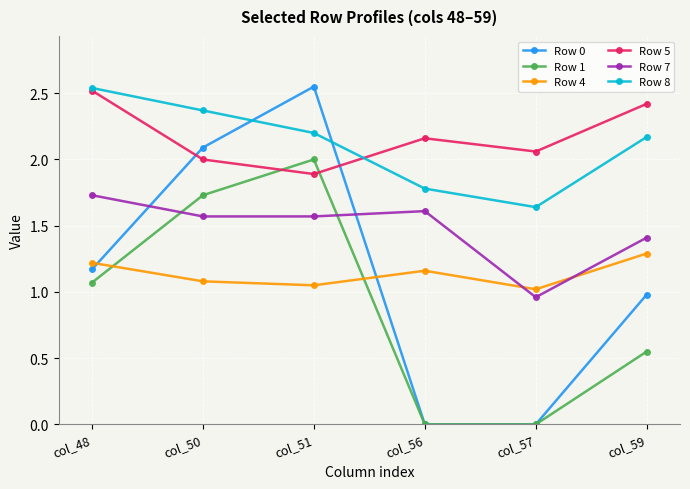

Is the value of Row 1 at col_56 greater than the value of Row 4 at col_57?

No